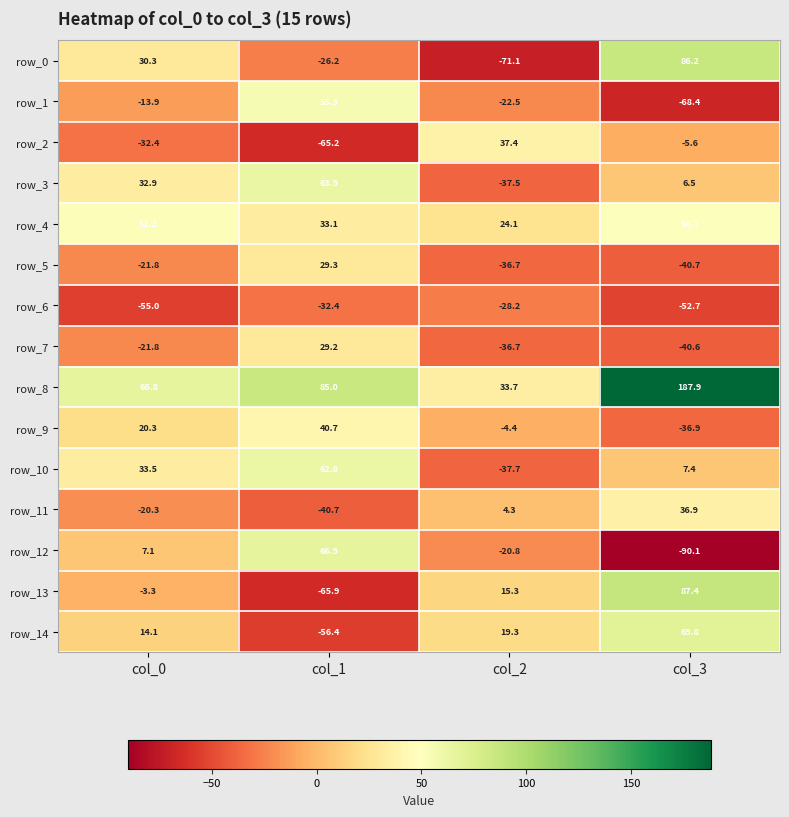

At which category is the sum across all series the highest?

col_3